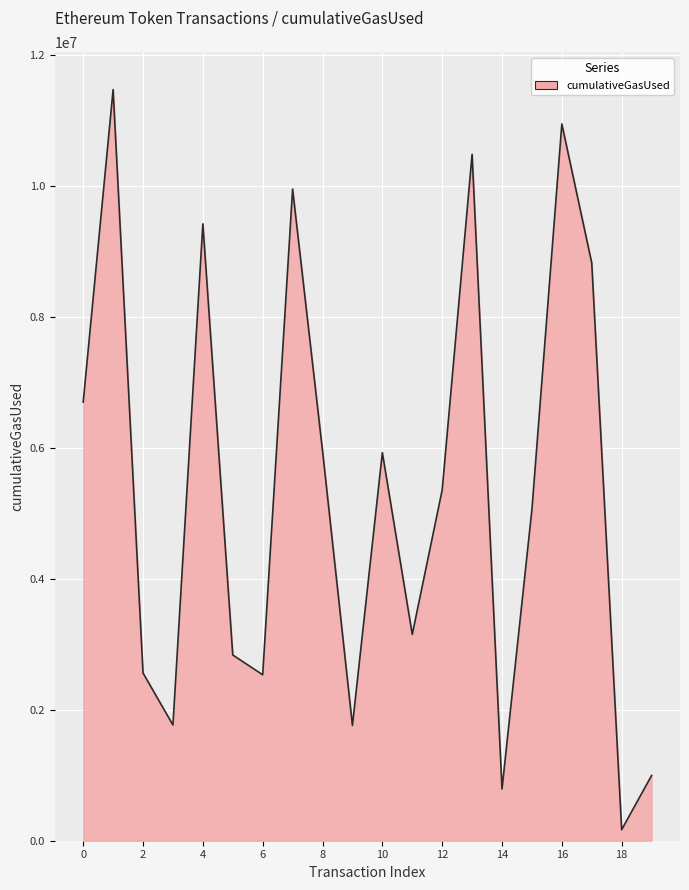

What is the maximum value shown in the chart?

11472762